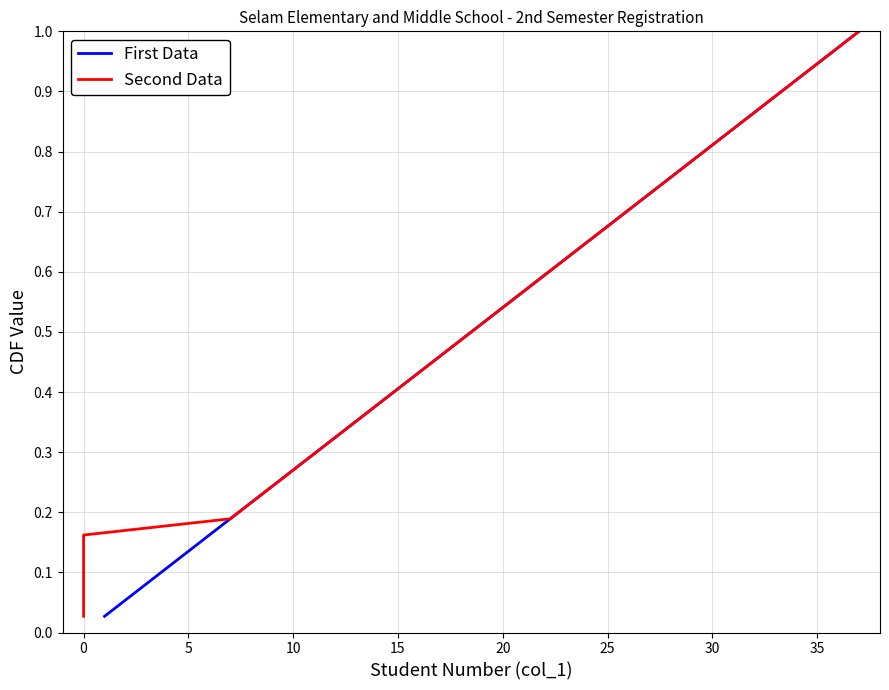

Is it true that First Data equals 0.3 at 25?

False